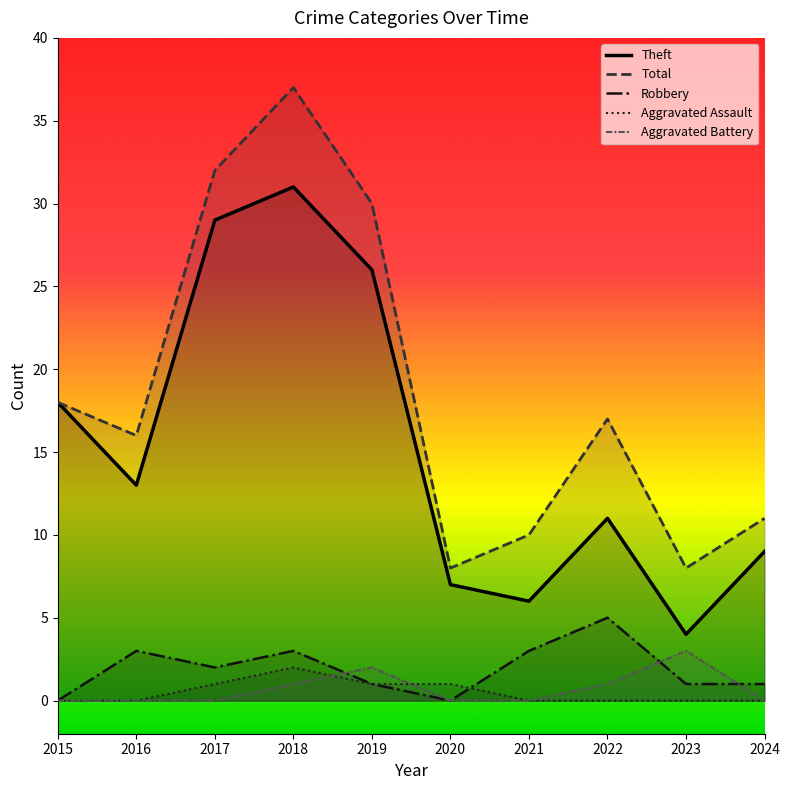

Does the chart have visible grid lines?

No